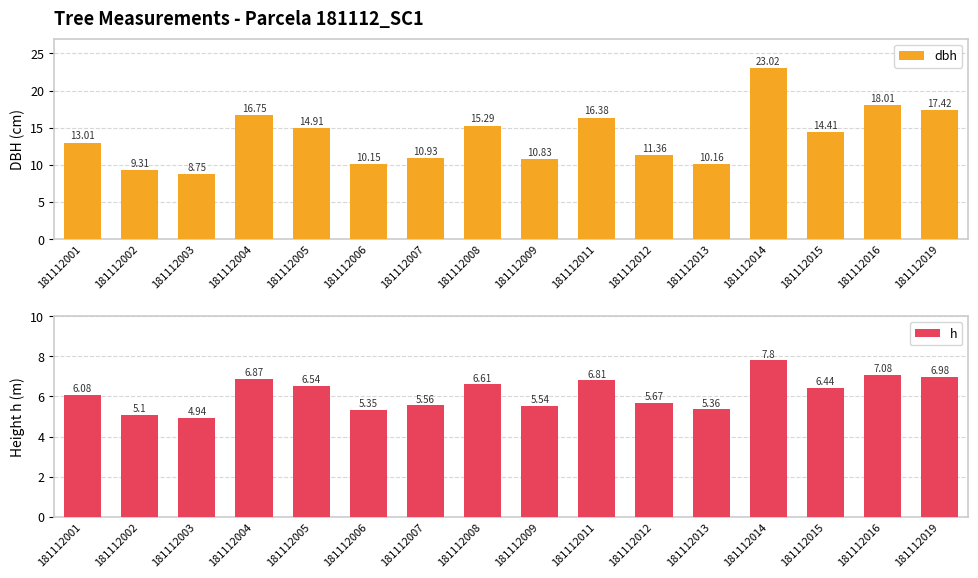

Where is dbh nearest to the value 15?

181112005